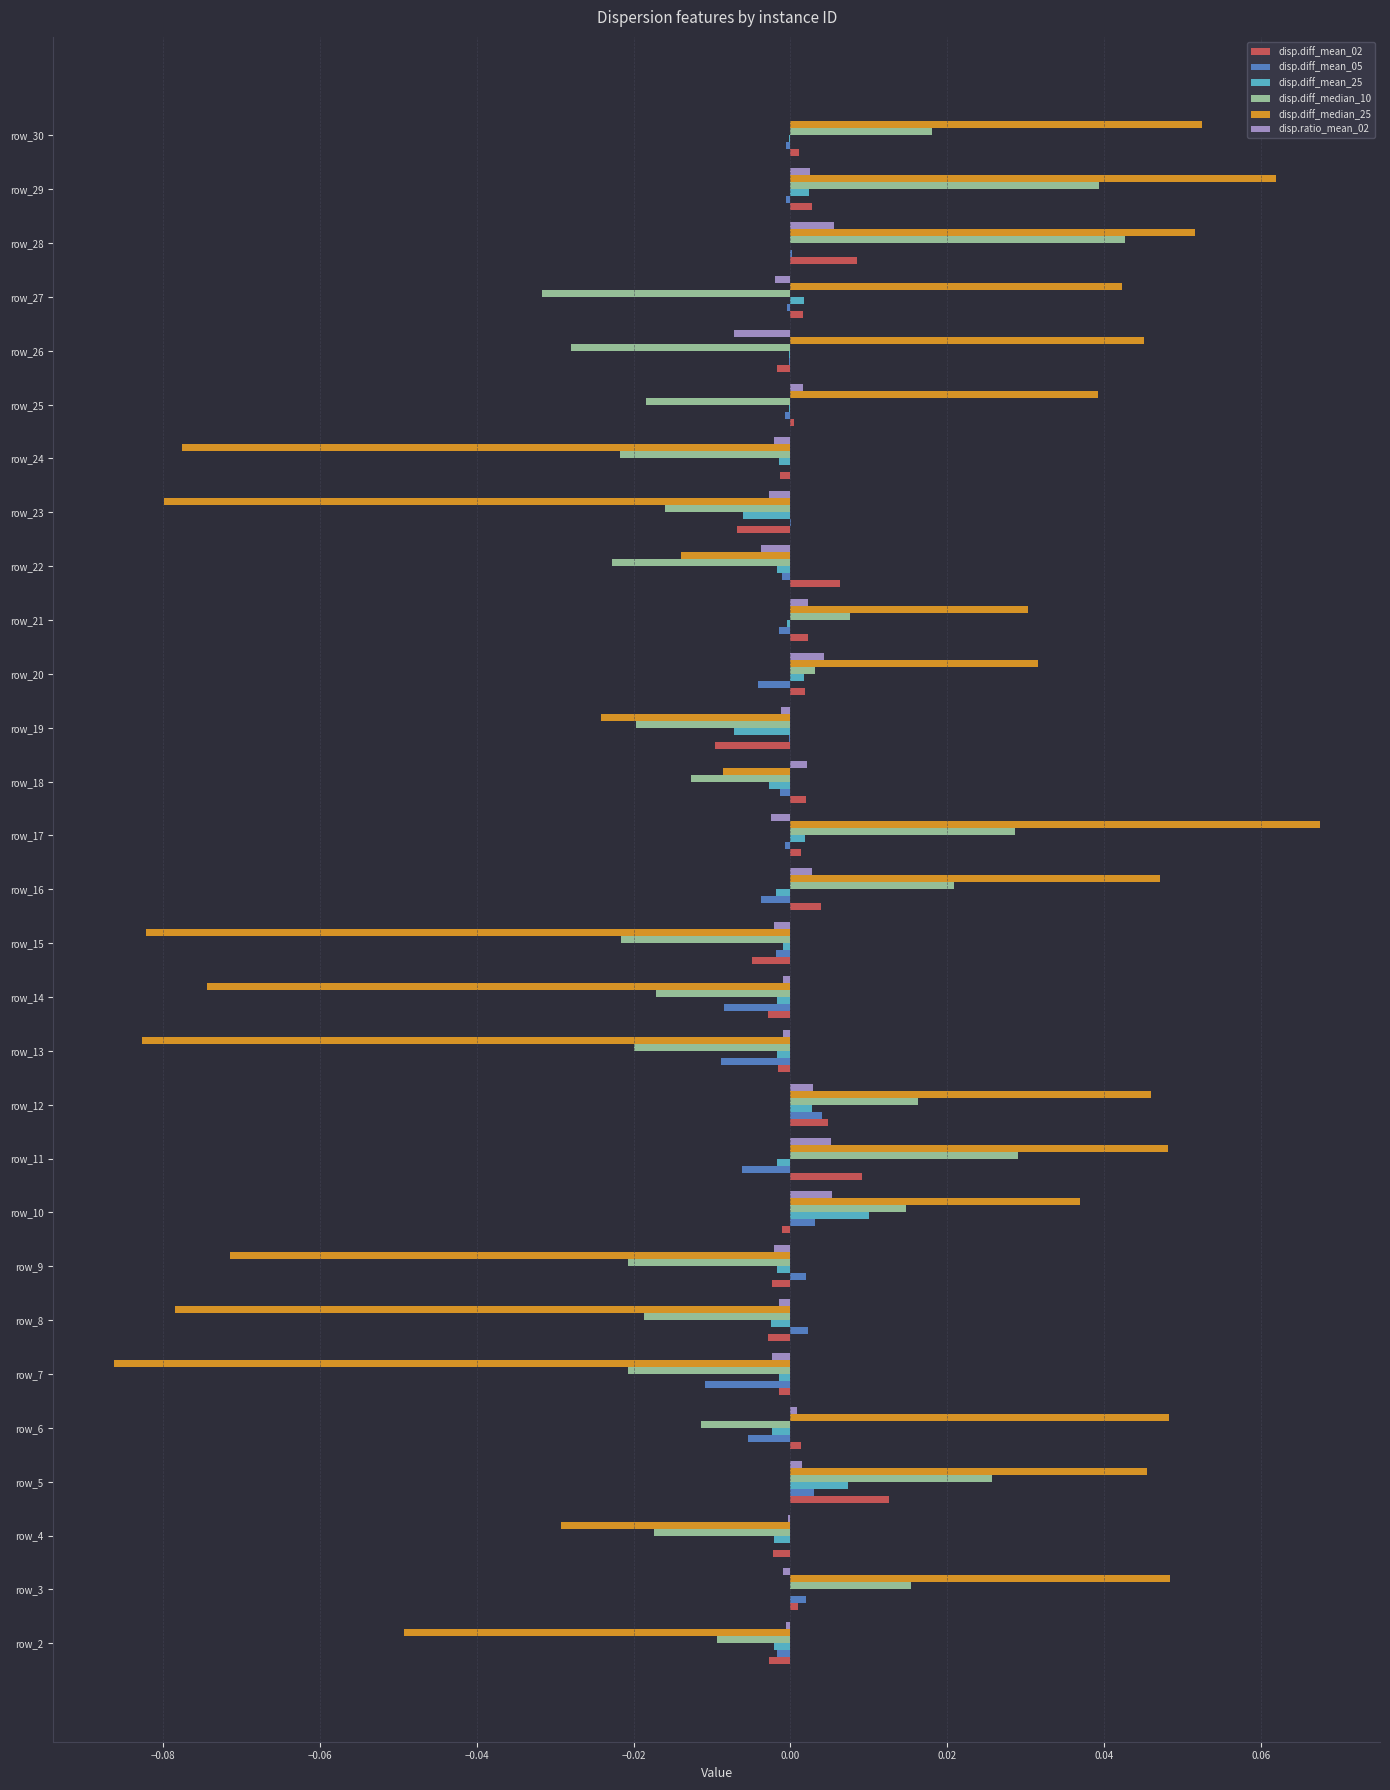

The disp.diff_median_25 series shows -0.0 at row_4. True or false?

True